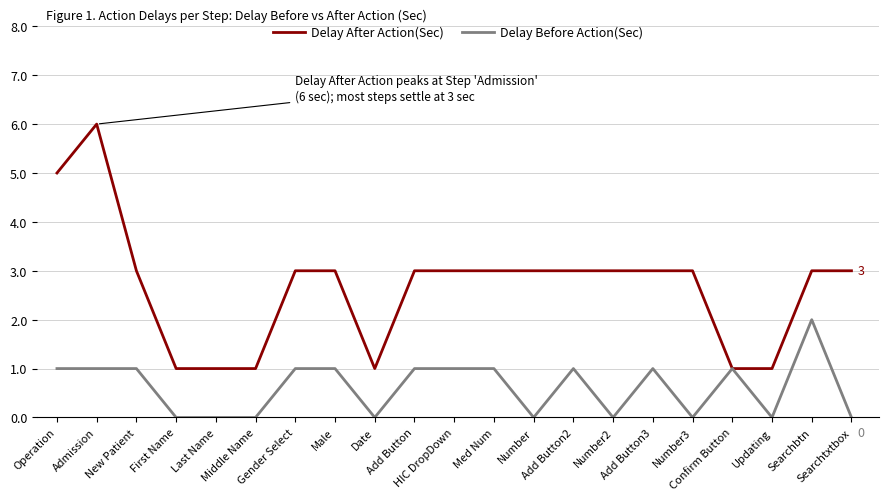

What is the highest value of the Delay After Action(Sec) series?

6